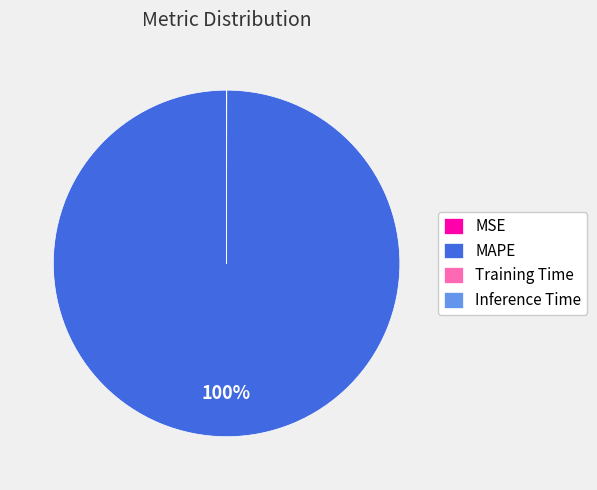

The MAPE slice represents 100% of the pie. True or false?

True